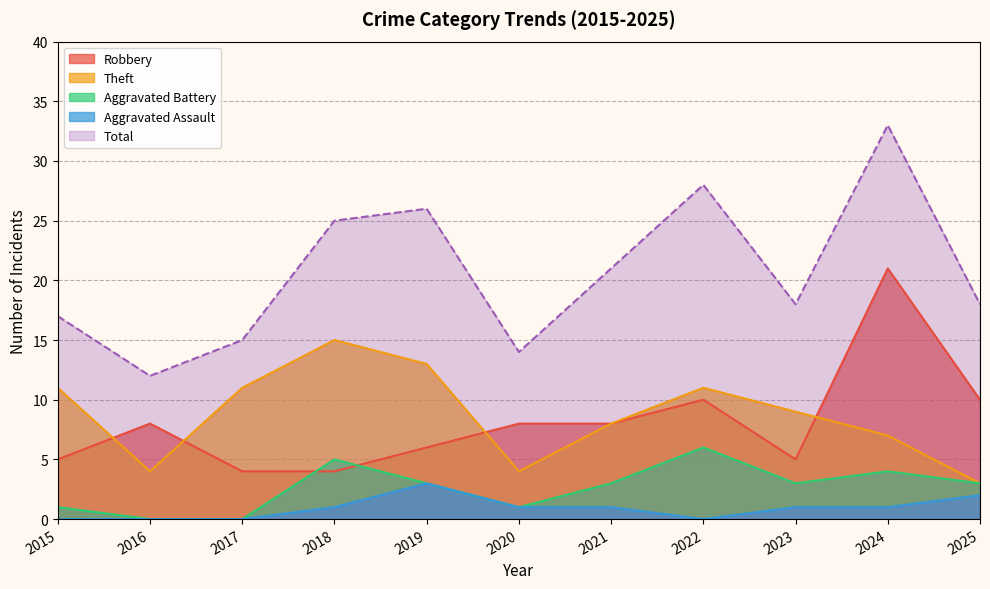

What is the difference between the highest and lowest values at 2018?

24